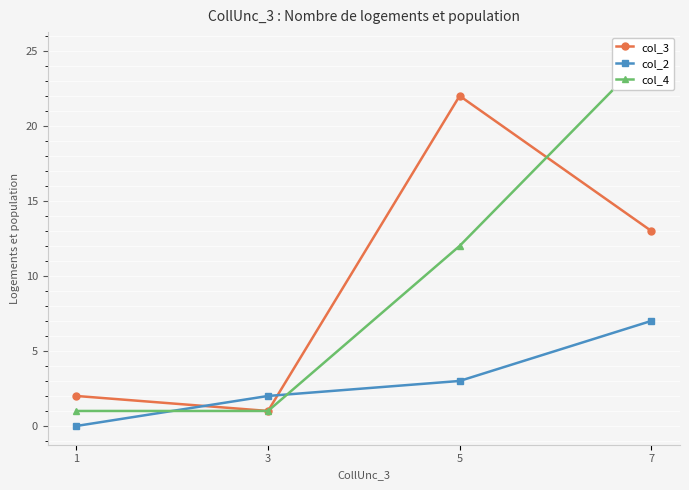

How many series are shown in this chart?

3